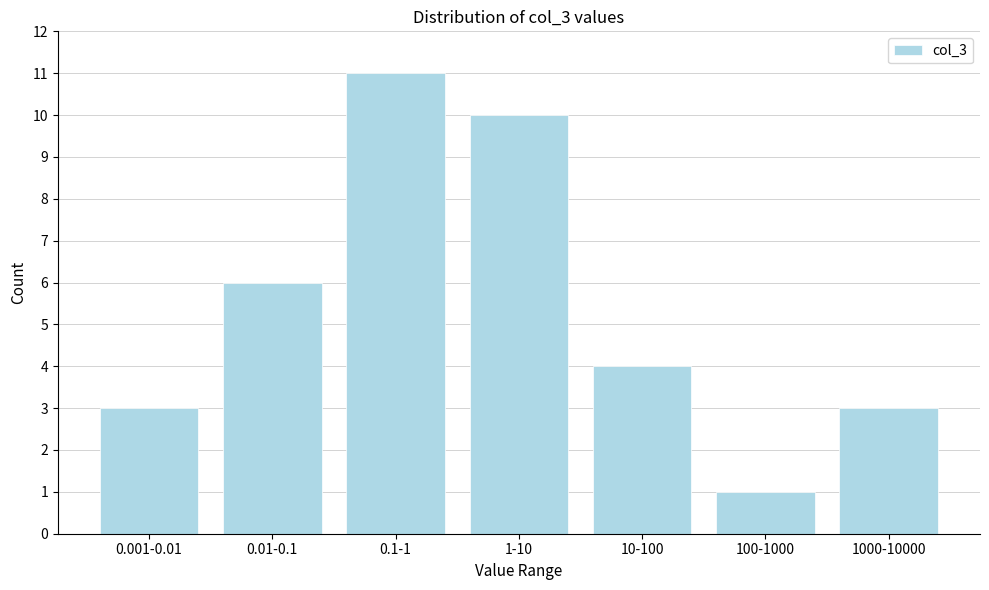

Reading right to left, extract all data points from this chart.

3	1	4	10	11	6	3